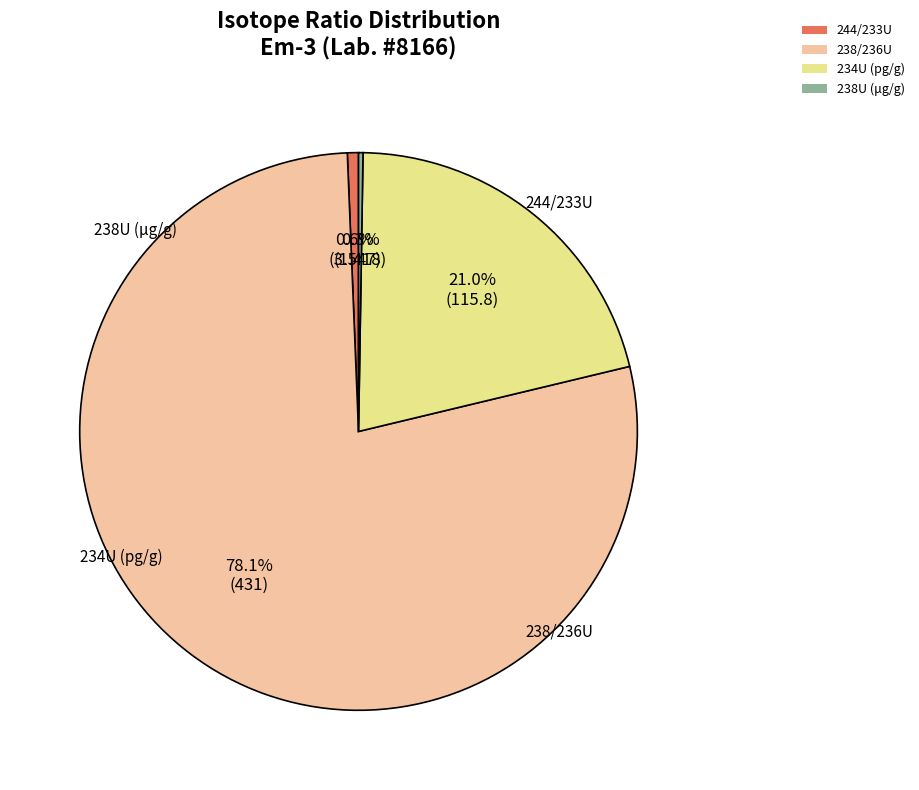

Do 244/233U and 238/236U together represent more than half of the pie?

Yes